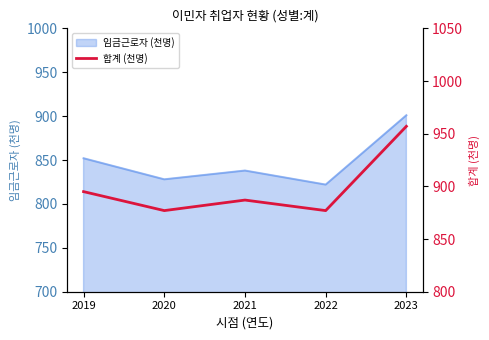

Where does the data first go above 887?

2019